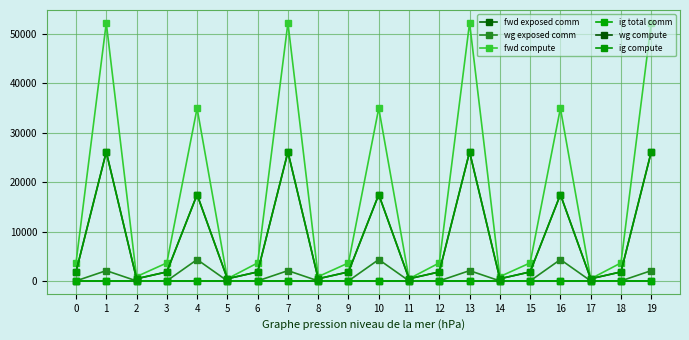

How many lines are shown in the chart?

6